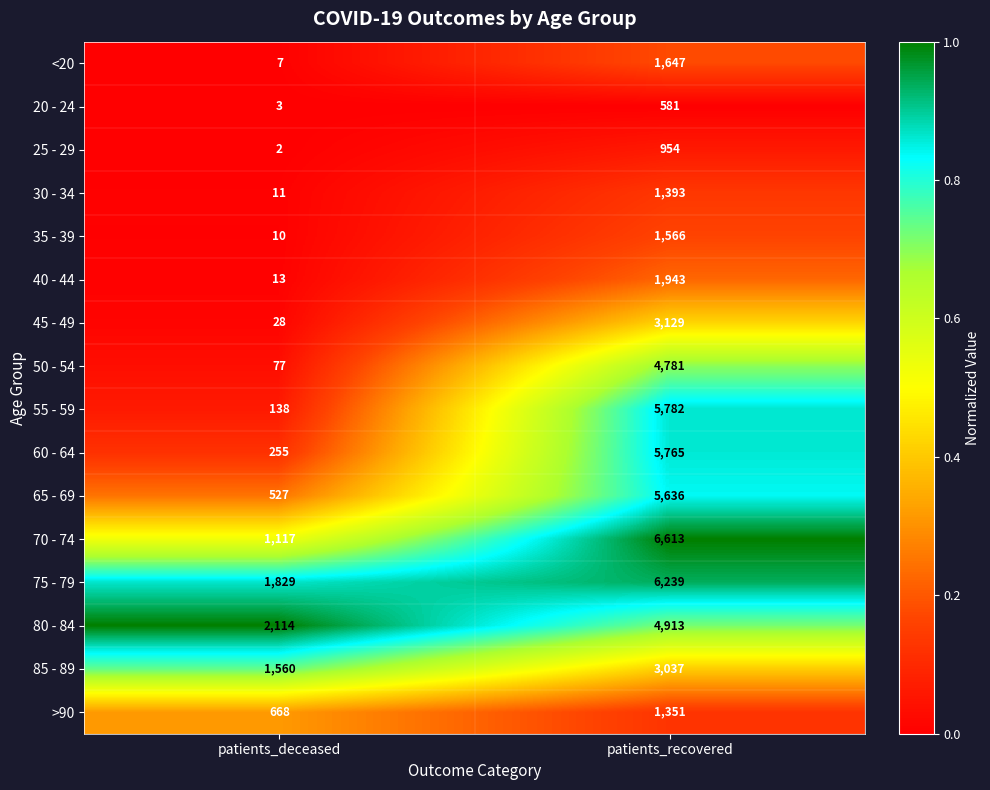

What is the spread (max minus min) of values at patients_recovered?

6032